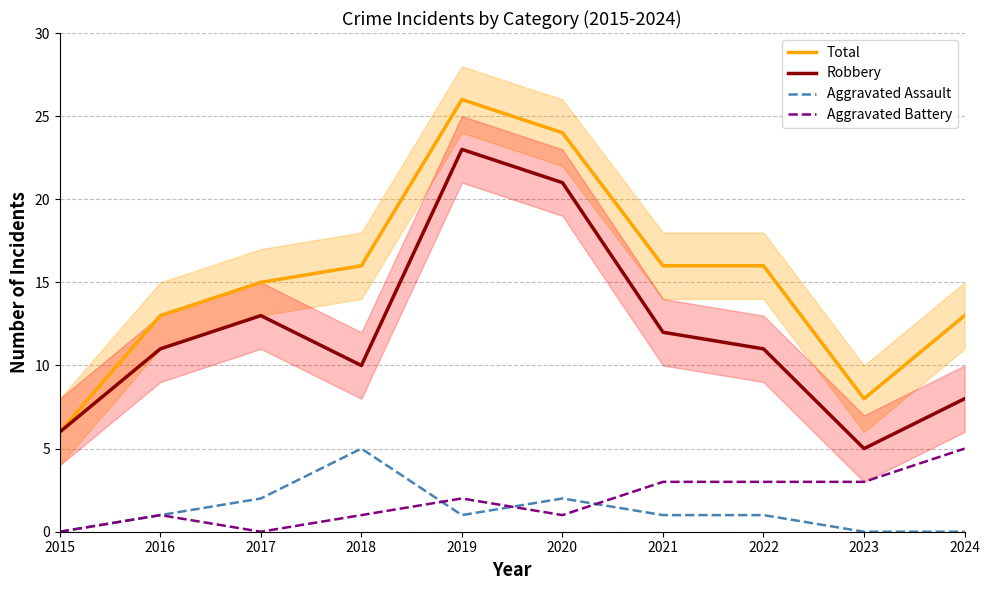

Is the value of Robbery at 2023 greater than the value of Total at 2018?

No